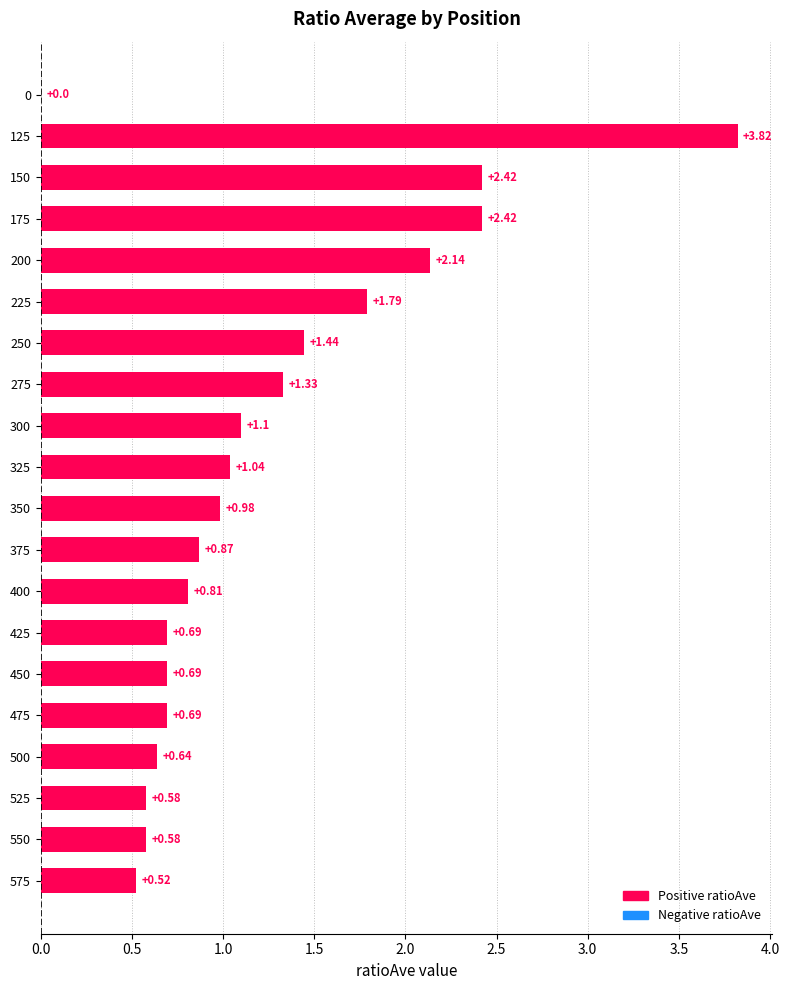

What is the sum of all values?

24.6